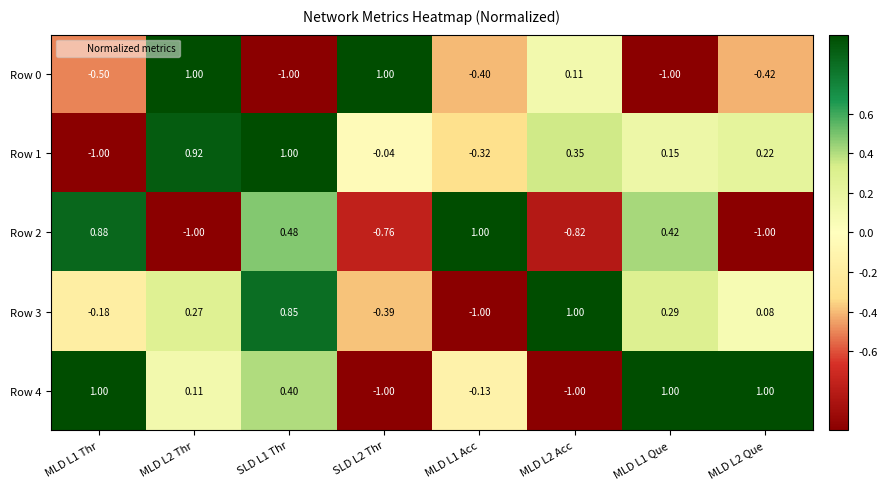

Is the value of Row 2 at MLD L2 Thr greater than the value of Row 4 at MLD L1 Thr?

No